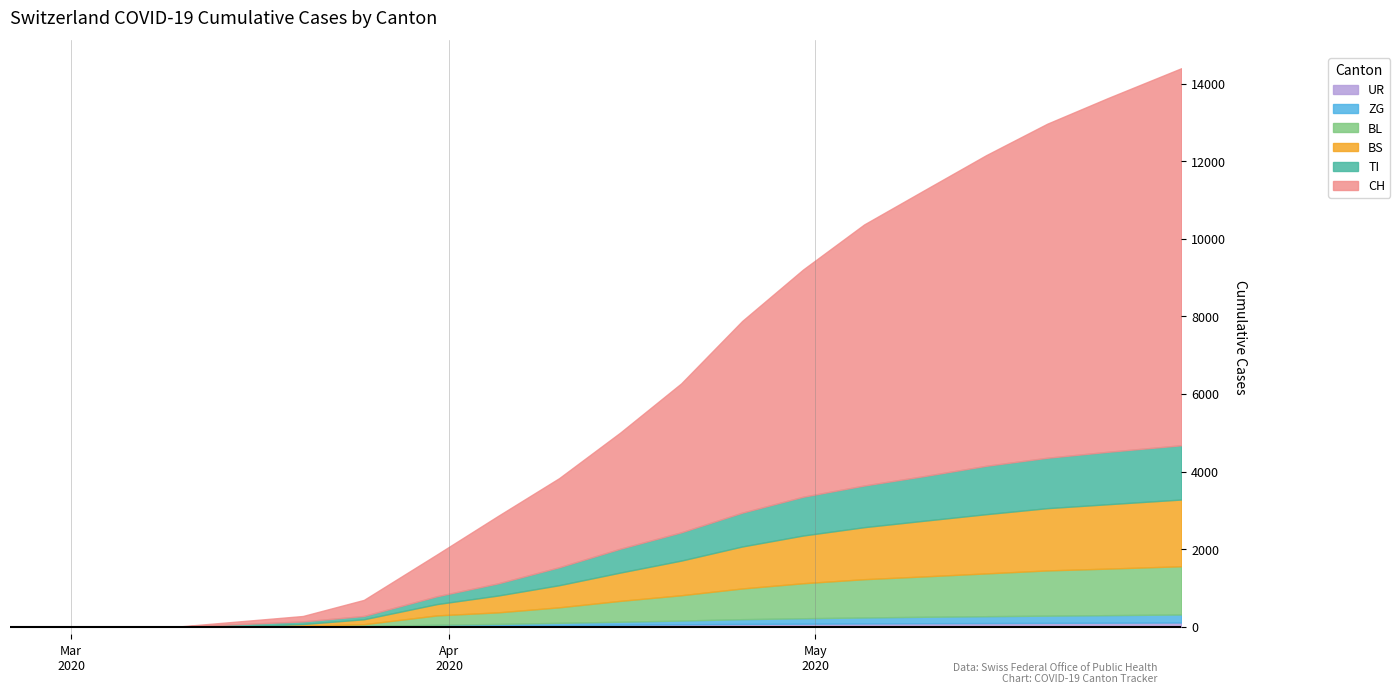

The BS series shows 0 at 2020-03-05. True or false?

True